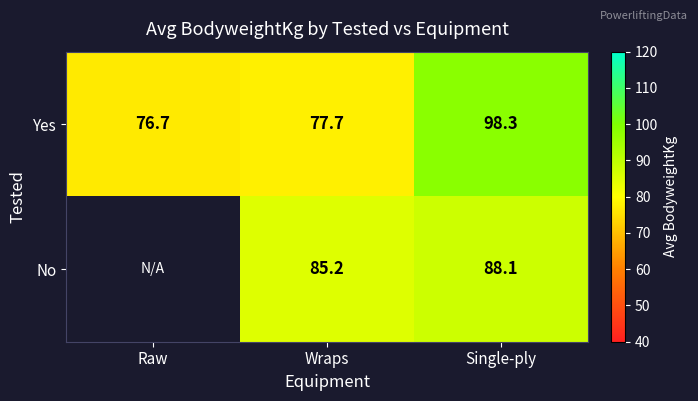

Where does the Yes series first go above 77?

Wraps